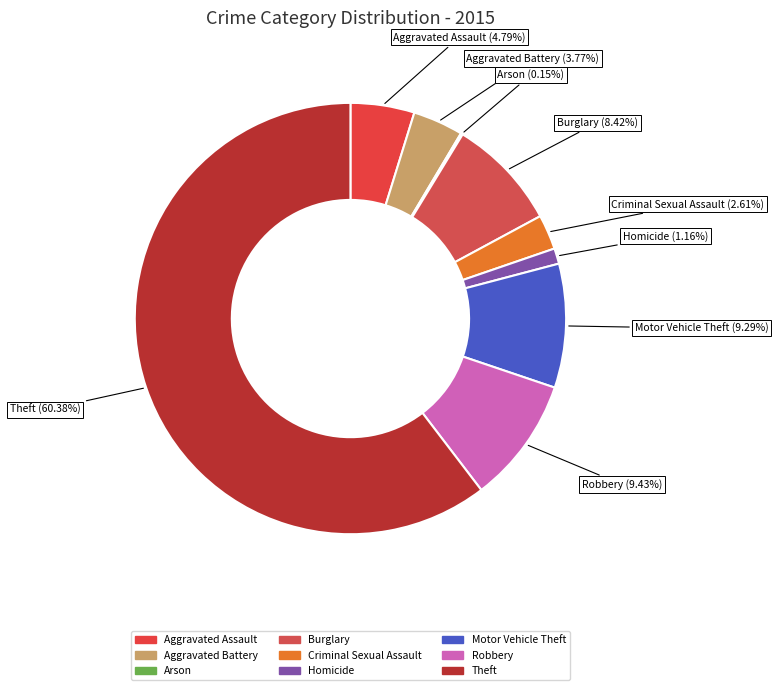

Which has a higher value, Homicide or Theft?

Theft